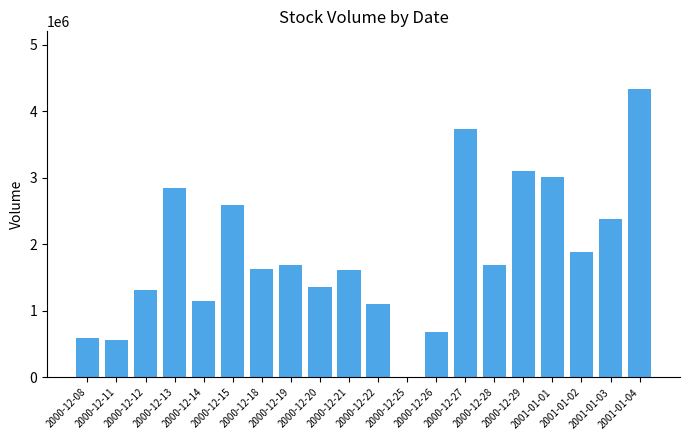

What is the sum of all values?

37282020